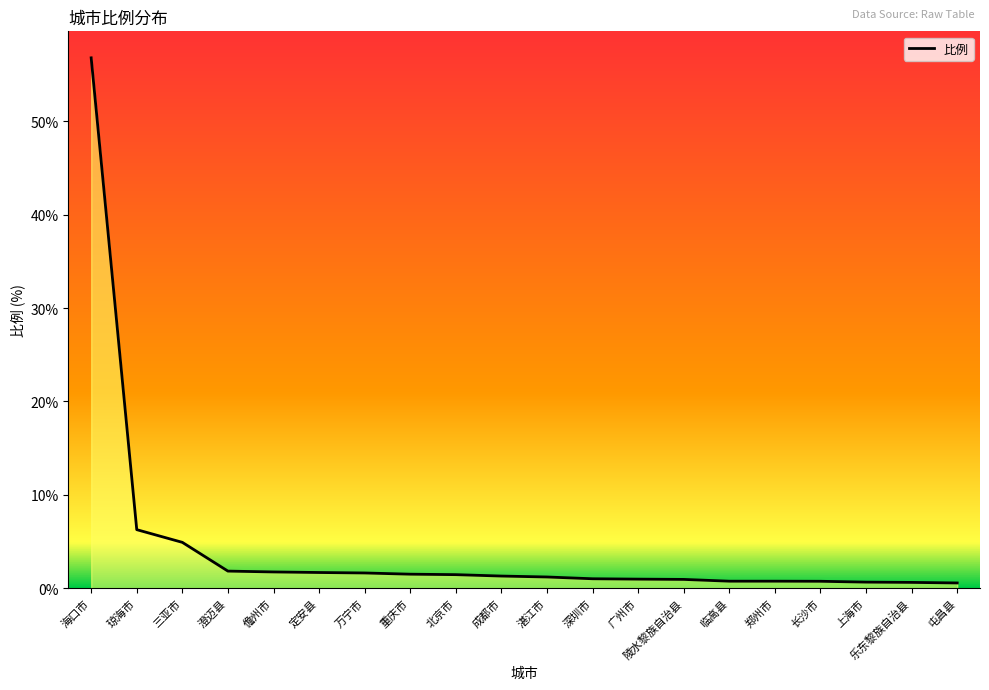

What is the change in value from 北京市 to 长沙市?

-0.7